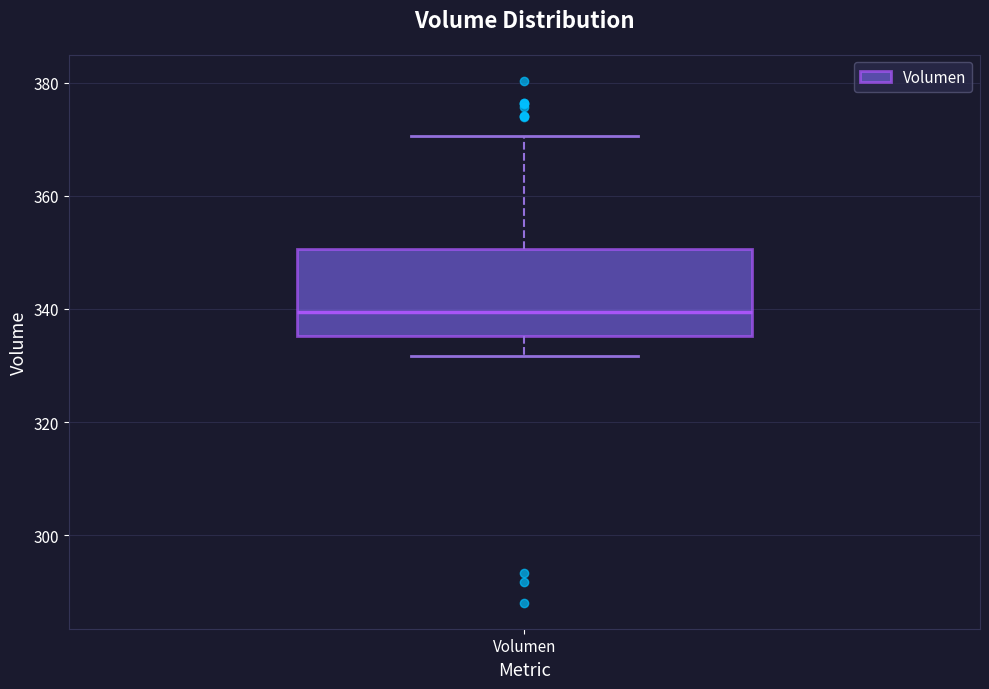

Read this box plot against the y-axis: the position of the median line, the range covered by the box, and the ends of both whiskers. The values are not printed on the chart, so give them approximately, as read against the axis.

median 340, box 336 to 350, whiskers 332 to 370